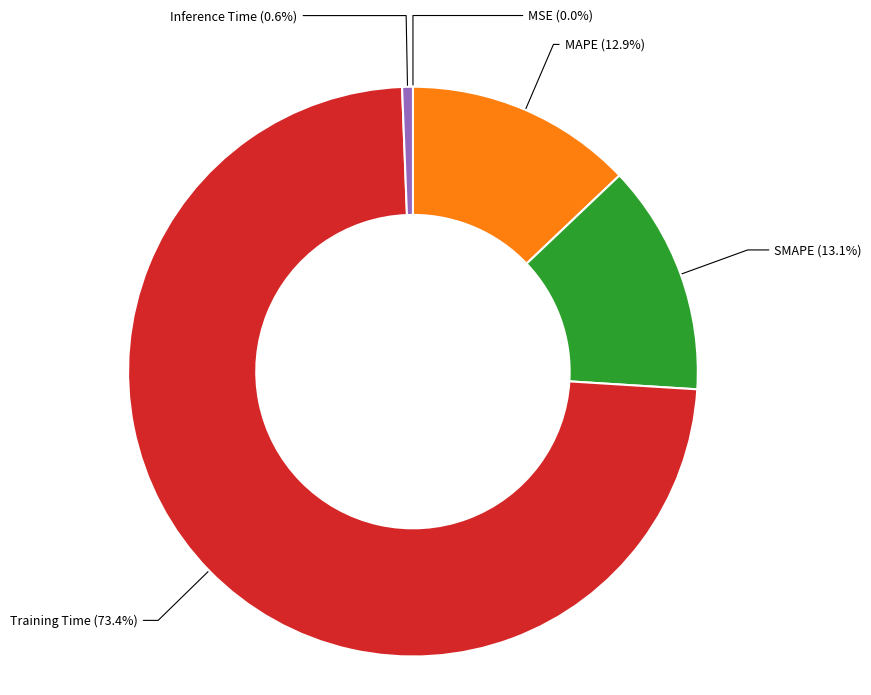

Which slice is the largest?

Training Time